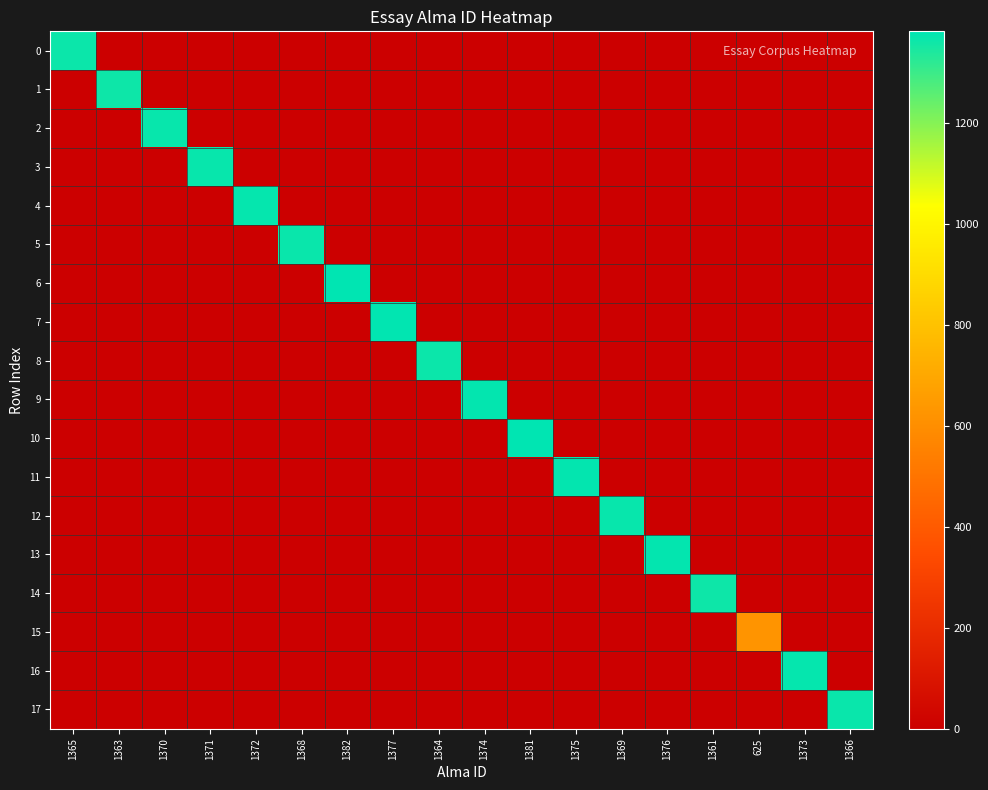

Reading left to right, transcribe all the data shown in this chart.

0: 1365=1365	1363=0	1370=0	1371=0	1372=0	1368=0	1382=0	1377=0	1364=0	1374=0	1381=0	1375=0	1369=0	1376=0	1361=0	625=0	1373=0	1366=0
1: 1365=0	1363=1363	1370=0	1371=0	1372=0	1368=0	1382=0	1377=0	1364=0	1374=0	1381=0	1375=0	1369=0	1376=0	1361=0	625=0	1373=0	1366=0
2: 1365=0	1363=0	1370=1370	1371=0	1372=0	1368=0	1382=0	1377=0	1364=0	1374=0	1381=0	1375=0	1369=0	1376=0	1361=0	625=0	1373=0	1366=0
3: 1365=0	1363=0	1370=0	1371=1371	1372=0	1368=0	1382=0	1377=0	1364=0	1374=0	1381=0	1375=0	1369=0	1376=0	1361=0	625=0	1373=0	1366=0
4: 1365=0	1363=0	1370=0	1371=0	1372=1372	1368=0	1382=0	1377=0	1364=0	1374=0	1381=0	1375=0	1369=0	1376=0	1361=0	625=0	1373=0	1366=0
5: 1365=0	1363=0	1370=0	1371=0	1372=0	1368=1368	1382=0	1377=0	1364=0	1374=0	1381=0	1375=0	1369=0	1376=0	1361=0	625=0	1373=0	1366=0
6: 1365=0	1363=0	1370=0	1371=0	1372=0	1368=0	1382=1382	1377=0	1364=0	1374=0	1381=0	1375=0	1369=0	1376=0	1361=0	625=0	1373=0	1366=0
7: 1365=0	1363=0	1370=0	1371=0	1372=0	1368=0	1382=0	1377=1377	1364=0	1374=0	1381=0	1375=0	1369=0	1376=0	1361=0	625=0	1373=0	1366=0
8: 1365=0	1363=0	1370=0	1371=0	1372=0	1368=0	1382=0	1377=0	1364=1364	1374=0	1381=0	1375=0	1369=0	1376=0	1361=0	625=0	1373=0	1366=0
9: 1365=0	1363=0	1370=0	1371=0	1372=0	1368=0	1382=0	1377=0	1364=0	1374=1374	1381=0	1375=0	1369=0	1376=0	1361=0	625=0	1373=0	1366=0
10: 1365=0	1363=0	1370=0	1371=0	1372=0	1368=0	1382=0	1377=0	1364=0	1374=0	1381=1381	1375=0	1369=0	1376=0	1361=0	625=0	1373=0	1366=0
11: 1365=0	1363=0	1370=0	1371=0	1372=0	1368=0	1382=0	1377=0	1364=0	1374=0	1381=0	1375=1375	1369=0	1376=0	1361=0	625=0	1373=0	1366=0
12: 1365=0	1363=0	1370=0	1371=0	1372=0	1368=0	1382=0	1377=0	1364=0	1374=0	1381=0	1375=0	1369=1369	1376=0	1361=0	625=0	1373=0	1366=0
13: 1365=0	1363=0	1370=0	1371=0	1372=0	1368=0	1382=0	1377=0	1364=0	1374=0	1381=0	1375=0	1369=0	1376=1376	1361=0	625=0	1373=0	1366=0
14: 1365=0	1363=0	1370=0	1371=0	1372=0	1368=0	1382=0	1377=0	1364=0	1374=0	1381=0	1375=0	1369=0	1376=0	1361=1361	625=0	1373=0	1366=0
15: 1365=0	1363=0	1370=0	1371=0	1372=0	1368=0	1382=0	1377=0	1364=0	1374=0	1381=0	1375=0	1369=0	1376=0	1361=0	625=625	1373=0	1366=0
16: 1365=0	1363=0	1370=0	1371=0	1372=0	1368=0	1382=0	1377=0	1364=0	1374=0	1381=0	1375=0	1369=0	1376=0	1361=0	625=0	1373=1373	1366=0
17: 1365=0	1363=0	1370=0	1371=0	1372=0	1368=0	1382=0	1377=0	1364=0	1374=0	1381=0	1375=0	1369=0	1376=0	1361=0	625=0	1373=0	1366=1366